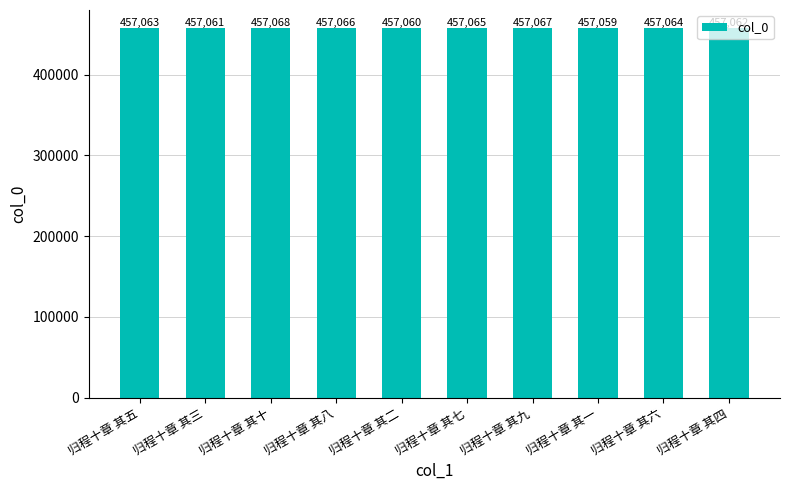

Which has a higher value, 归程十章 其九 or 归程十章 其五?

归程十章 其九